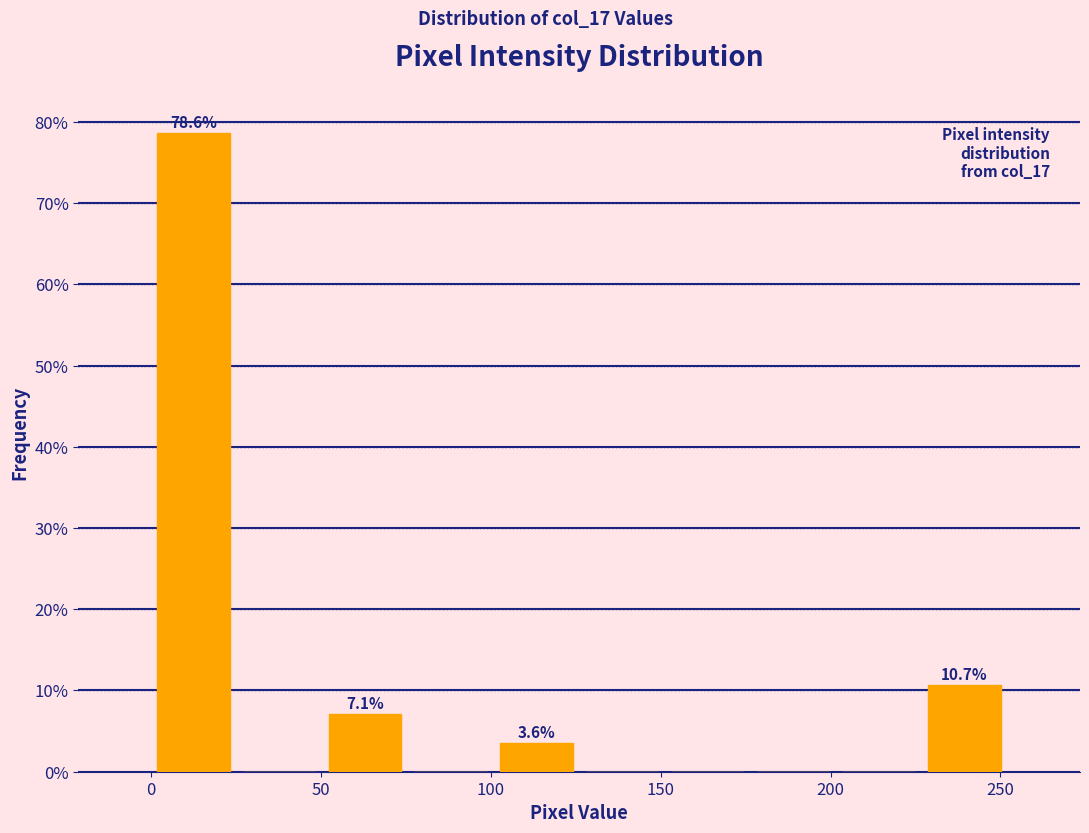

Which range on the x-axis has the tallest bar?

0 to 25